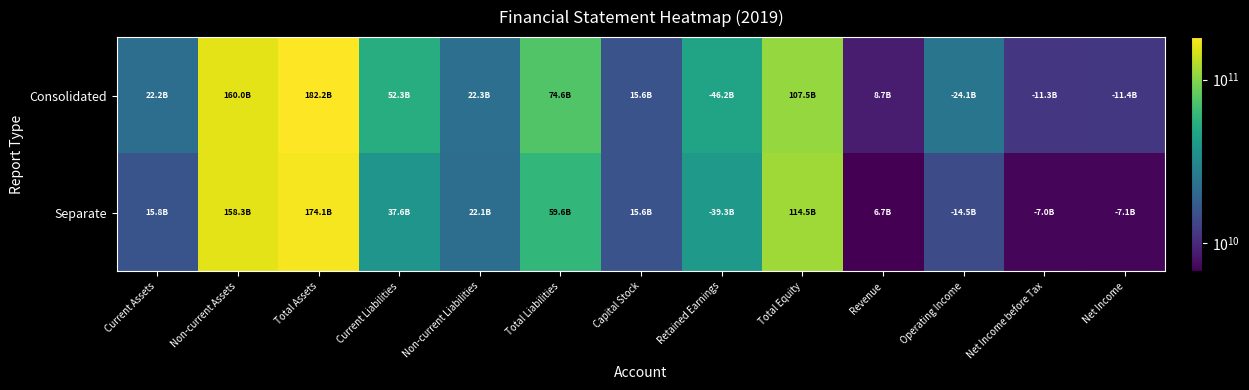

Reading left to right, extract all data points from this chart.

Consolidated: Current Assets=22201327535	Non-current Assets=159957637659	Total Assets=182158965194	Current Liabilities=52297964112	Non-current Liabilities=22348265395	Total Liabilities=74646229507	Capital Stock=15615532000	Retained Earnings=46237608675	Total Equity=107512735687	Revenue=8749217674	Operating Income=24085959528	Net Income before Tax=11343285032	Net Income=11429234400
Separate: Current Assets=15823607753	Non-current Assets=158278393666	Total Assets=174102001419	Current Liabilities=37571821587	Non-current Liabilities=22064391021	Total Liabilities=59636212608	Capital Stock=15615532000	Retained Earnings=39253671717	Total Equity=114465788811	Revenue=6695323848	Operating Income=14458921491	Net Income before Tax=6997212886	Net Income=7083162254